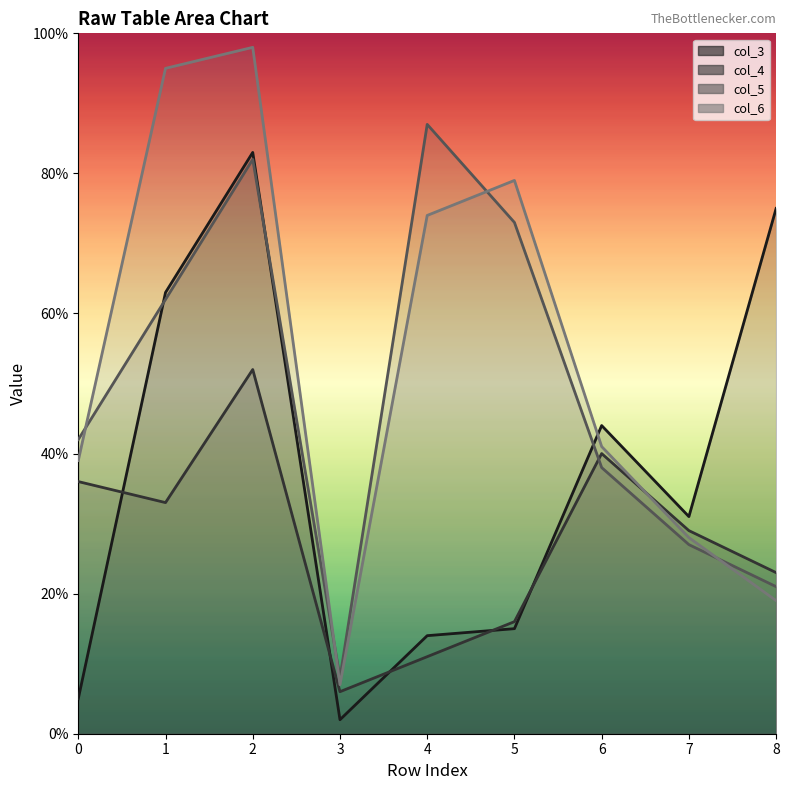

Does the chart display data point markers on the line(s)?

No